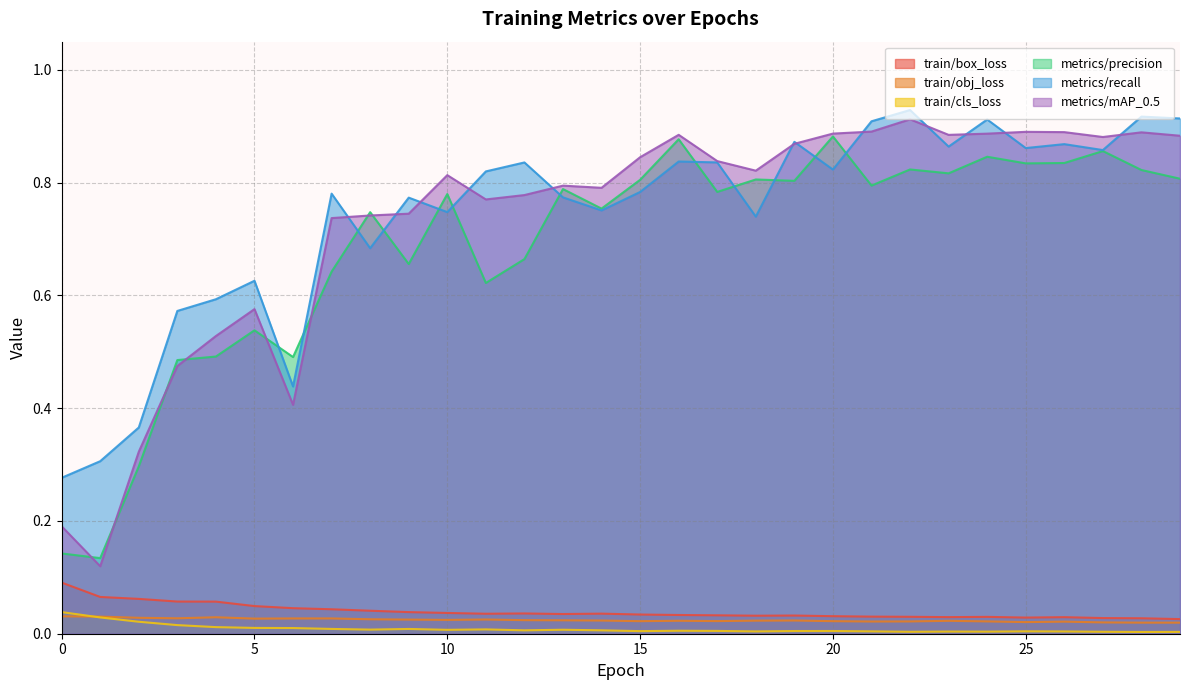

Reading right to left, extract all data points from this chart.

train/box_loss: 0.0	0.0	0.0	0.0	0.0	0.0	0.0	0.0	0.0	0.0	0.0	0.0	0.0	0.0	0.0	0.0	0.0	0.0	0.0	0.0	0.0	0.0	0.0	0.0	0.0	0.1	0.1	0.1	0.1	0.1
train/obj_loss: 0.0	0.0	0.0	0.0	0.0	0.0	0.0	0.0	0.0	0.0	0.0	0.0	0.0	0.0	0.0	0.0	0.0	0.0	0.0	0.0	0.0	0.0	0.0	0.0	0.0	0.0	0.0	0.0	0.0	0.0
train/cls_loss: 0.0	0.0	0.0	0.0	0.0	0.0	0.0	0.0	0.0	0.0	0.0	0.0	0.0	0.0	0.0	0.0	0.0	0.0	0.0	0.0	0.0	0.0	0.0	0.0	0.0	0.0	0.0	0.0	0.0	0.0
metrics/precision: 0.8	0.8	0.9	0.8	0.8	0.8	0.8	0.8	0.8	0.9	0.8	0.8	0.8	0.9	0.8	0.8	0.8	0.7	0.6	0.8	0.7	0.7	0.6	0.5	0.5	0.5	0.5	0.3	0.1	0.1
metrics/recall: 0.9	0.9	0.9	0.9	0.9	0.9	0.9	0.9	0.9	0.8	0.9	0.7	0.8	0.8	0.8	0.8	0.8	0.8	0.8	0.7	0.8	0.7	0.8	0.4	0.6	0.6	0.6	0.4	0.3	0.3
metrics/mAP_0.5: 0.9	0.9	0.9	0.9	0.9	0.9	0.9	0.9	0.9	0.9	0.9	0.8	0.8	0.9	0.8	0.8	0.8	0.8	0.8	0.8	0.7	0.7	0.7	0.4	0.6	0.5	0.5	0.3	0.1	0.2